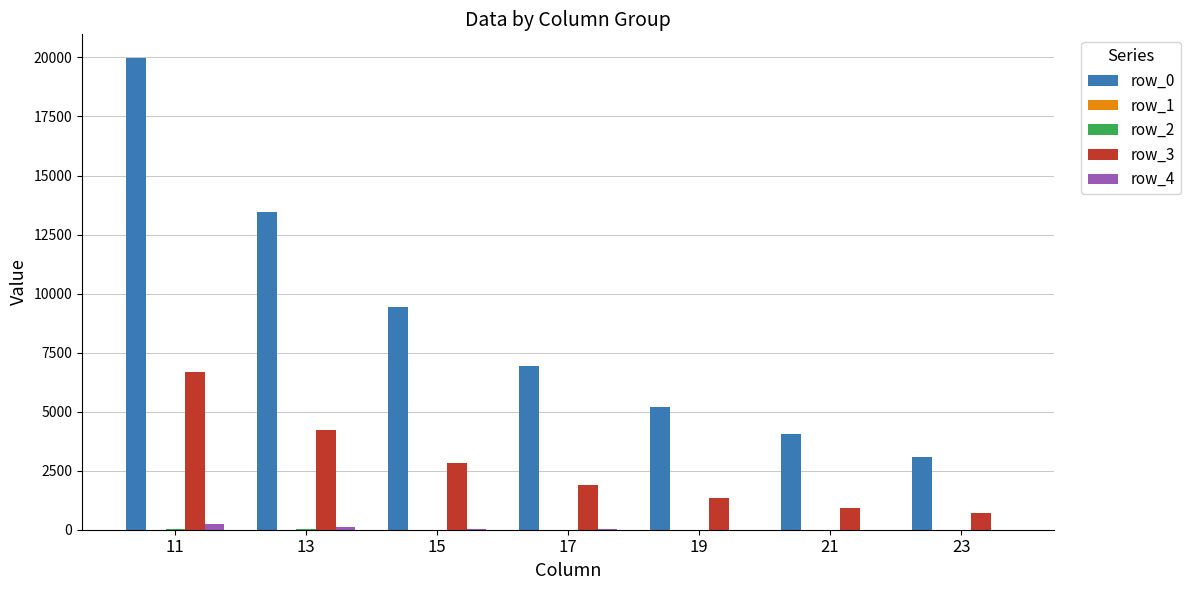

The value of row_0 at 23 is 5056. True or false?

False